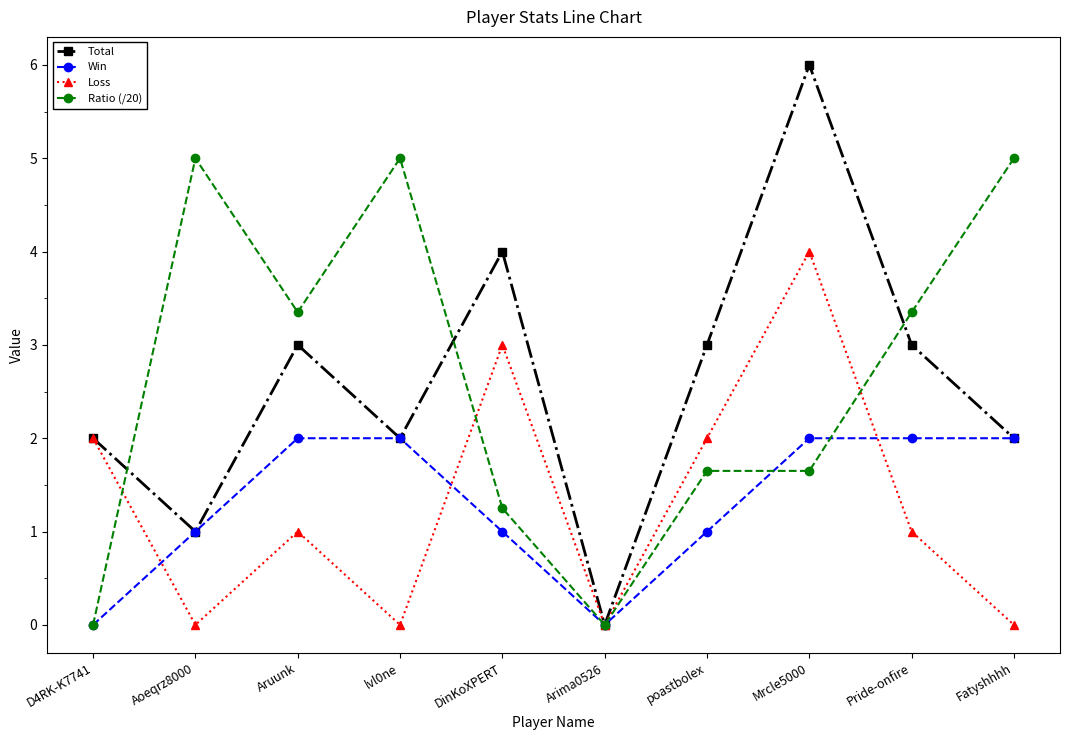

True or false: Ratio (/20) and Total intersect in this chart.

True